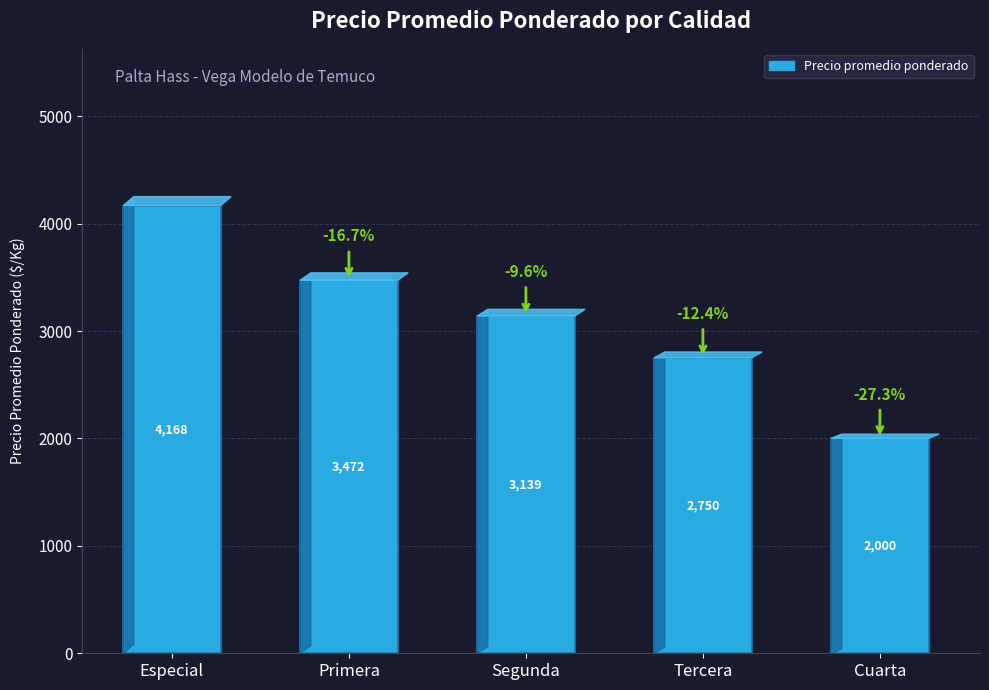

What is the change in value from Segunda to Tercera?

-389